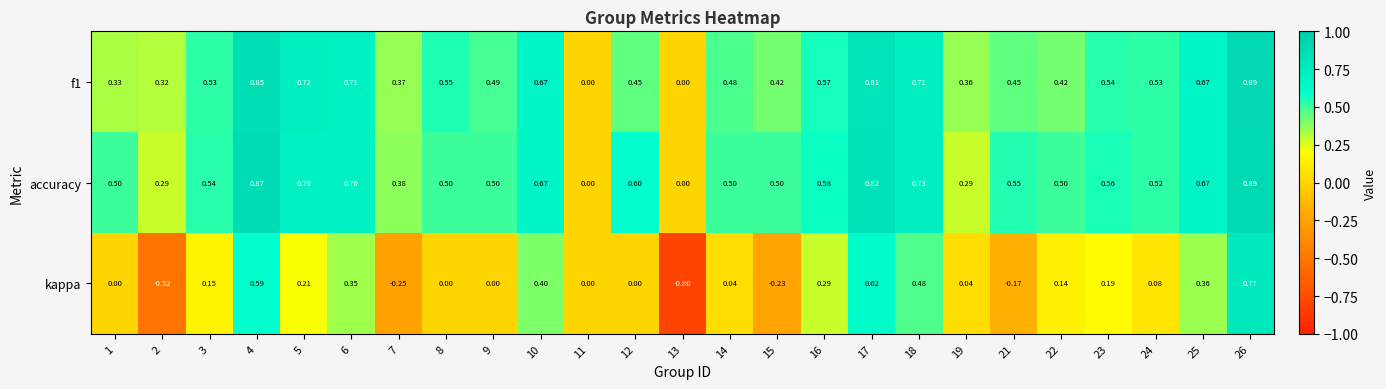

Which series has the largest range (max minus min)?

kappa